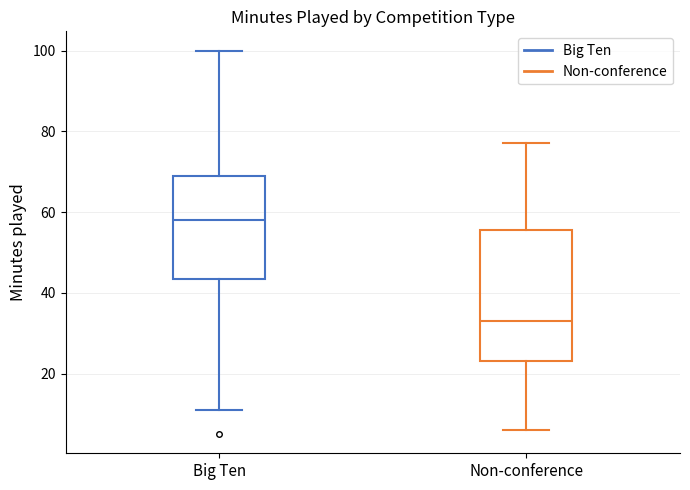

Comparing the boxes themselves (not the whiskers), which one is the tallest?

Non-conference